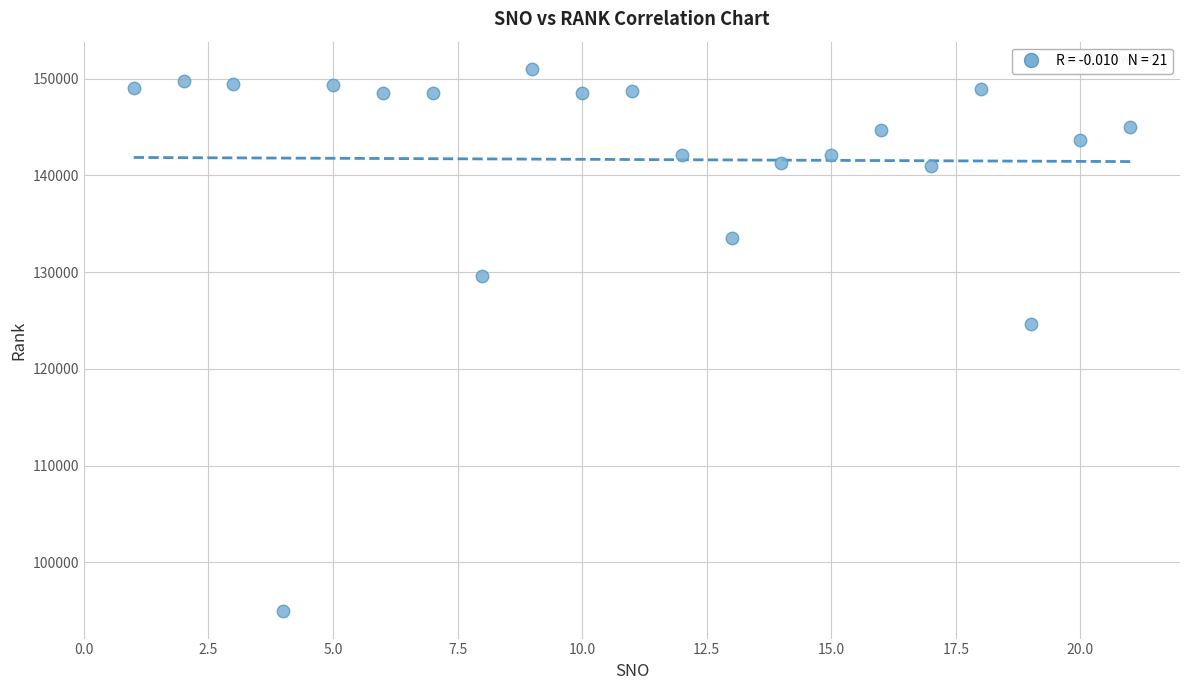

What is the range of Y values (max minus min)?

56097